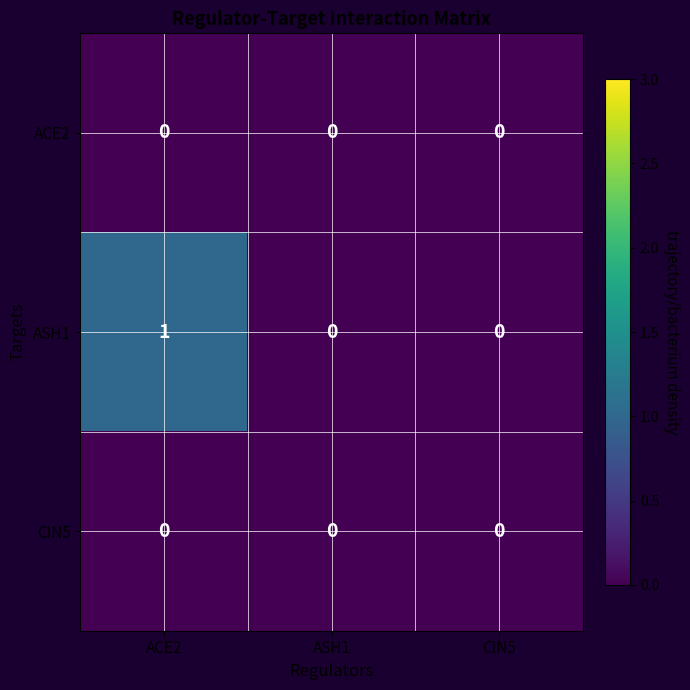

Which series has the largest range (max minus min)?

ASH1